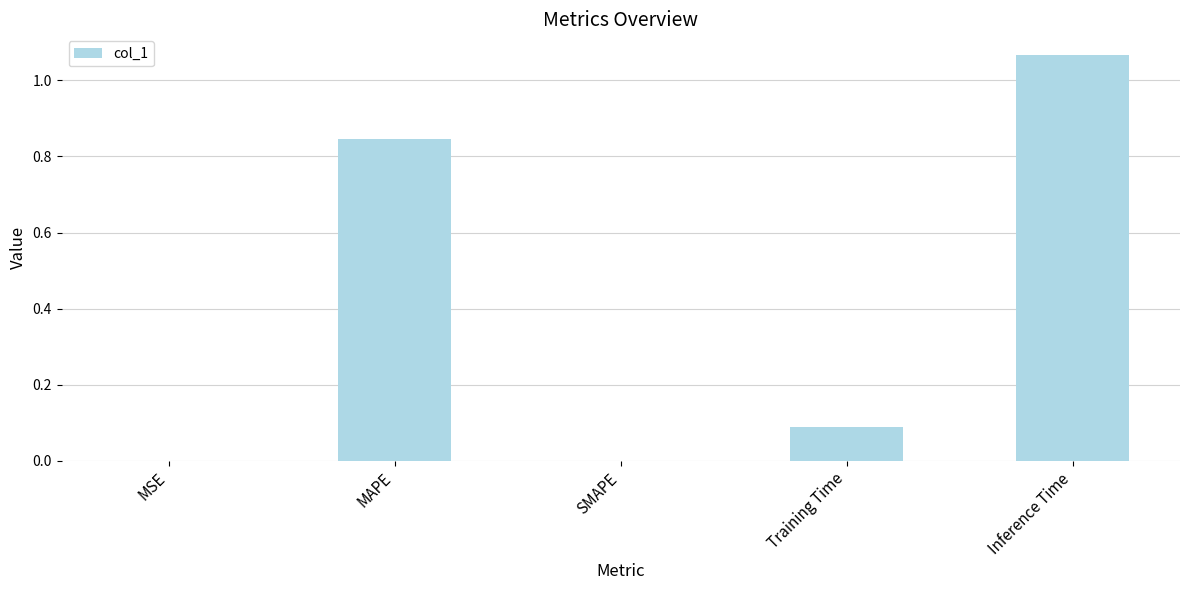

The value at Training Time is 0.1. True or false?

True